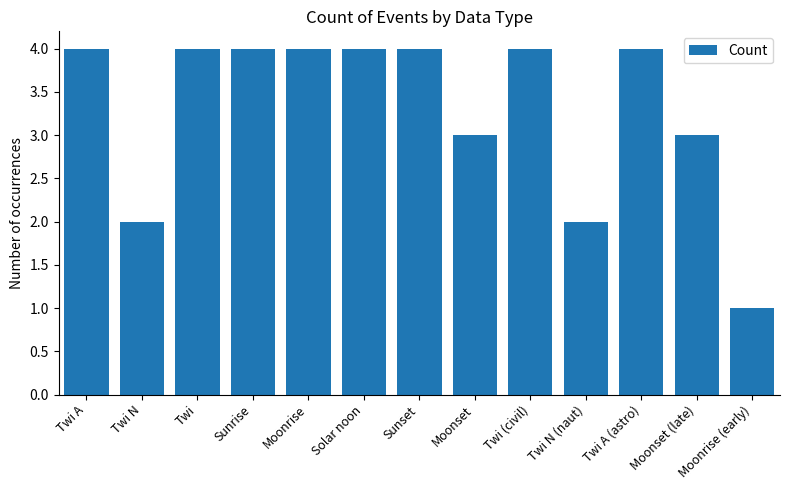

At which category does the chart reach its minimum across all series?

Moonrise (early)